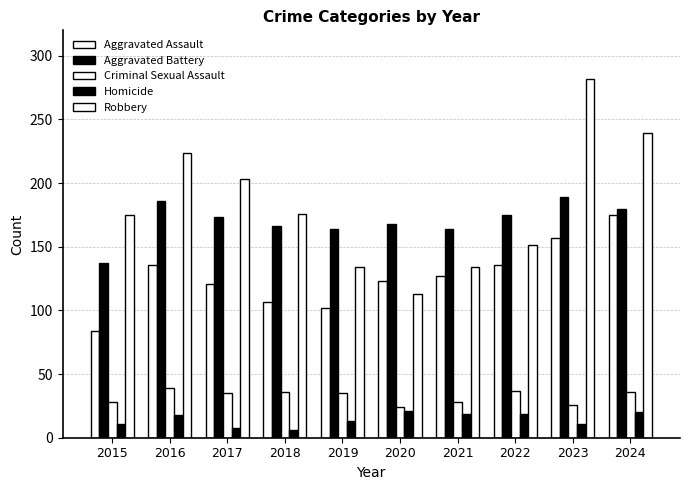

Reading left to right, extract all data points from this chart.

Aggravated Assault: 84	136	121	107	102	123	127	136	157	175
Aggravated Battery: 137	186	173	166	164	168	164	175	189	180
Criminal Sexual Assault: 28	39	35	36	35	24	28	37	26	36
Homicide: 11	18	8	6	13	21	19	19	11	20
Robbery: 175	224	203	176	134	113	134	151	282	239